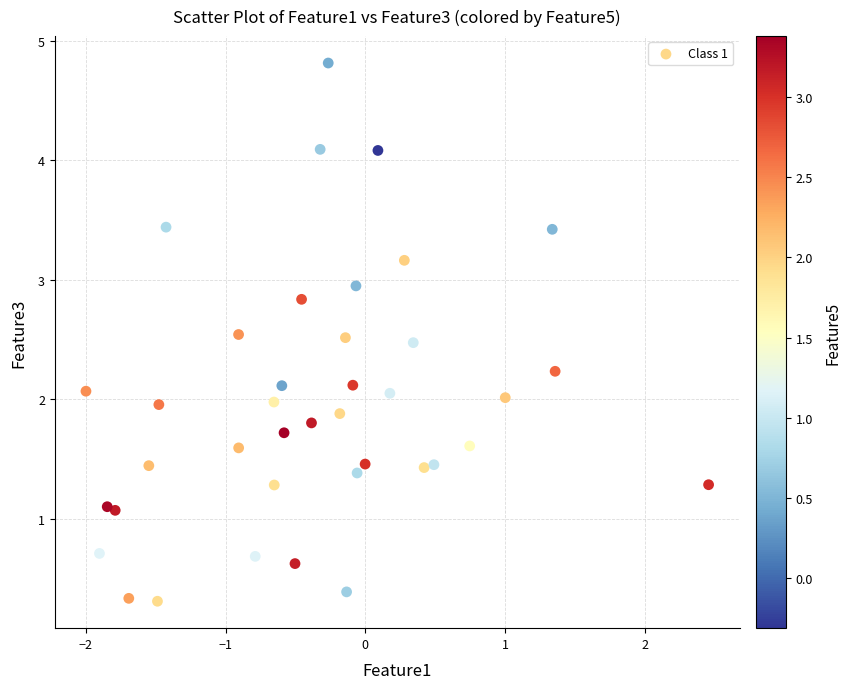

What is the range of Y values (max minus min)?

4.5